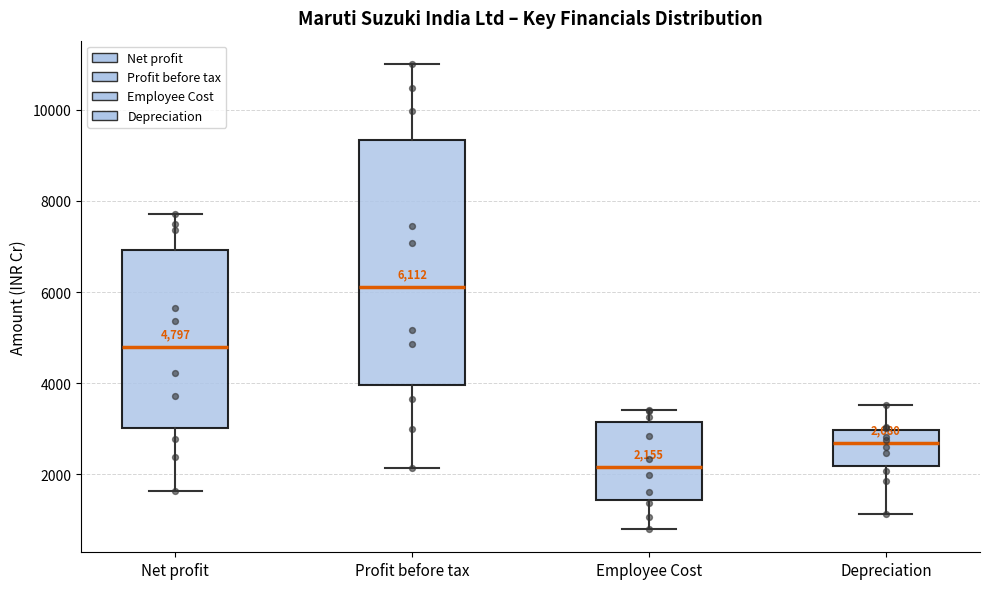

Which box's median line is the highest?

Profit before tax